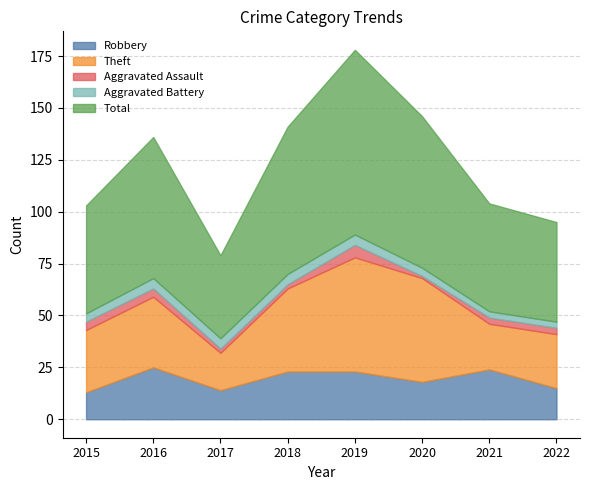

What is the approximate value of Theft at 2016, to the nearest 10?

30